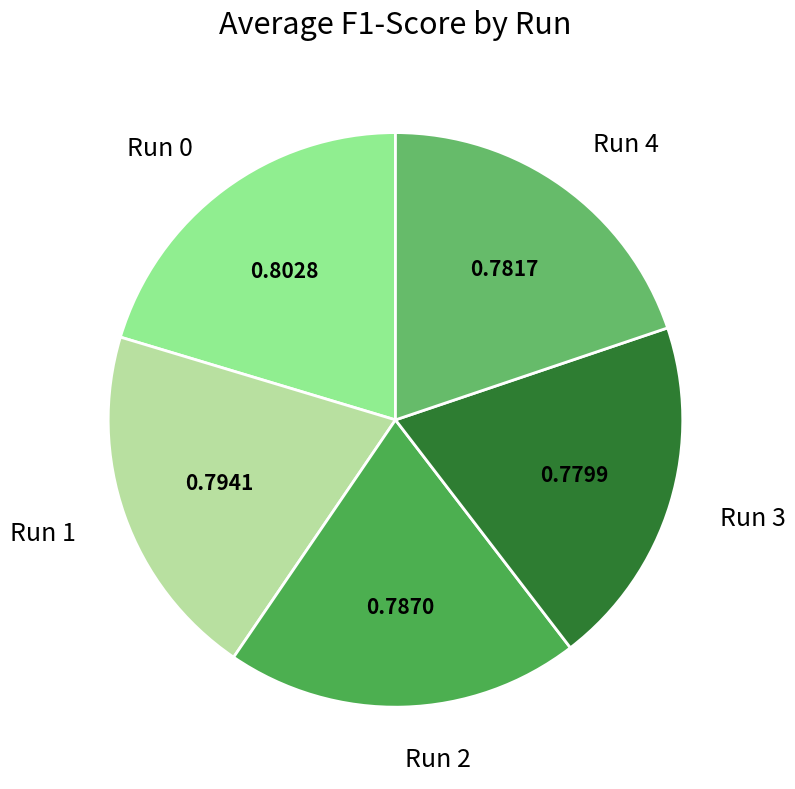

Is it true that Run 4 is 20% of the pie?

True